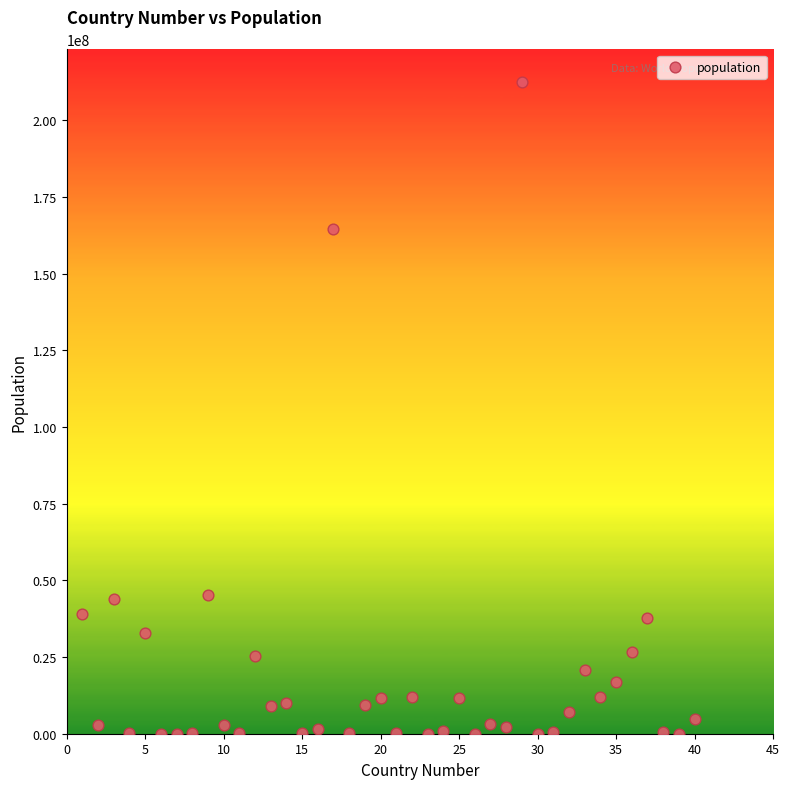

What Y value in the scatter plot is closest to 106280204?

164689383